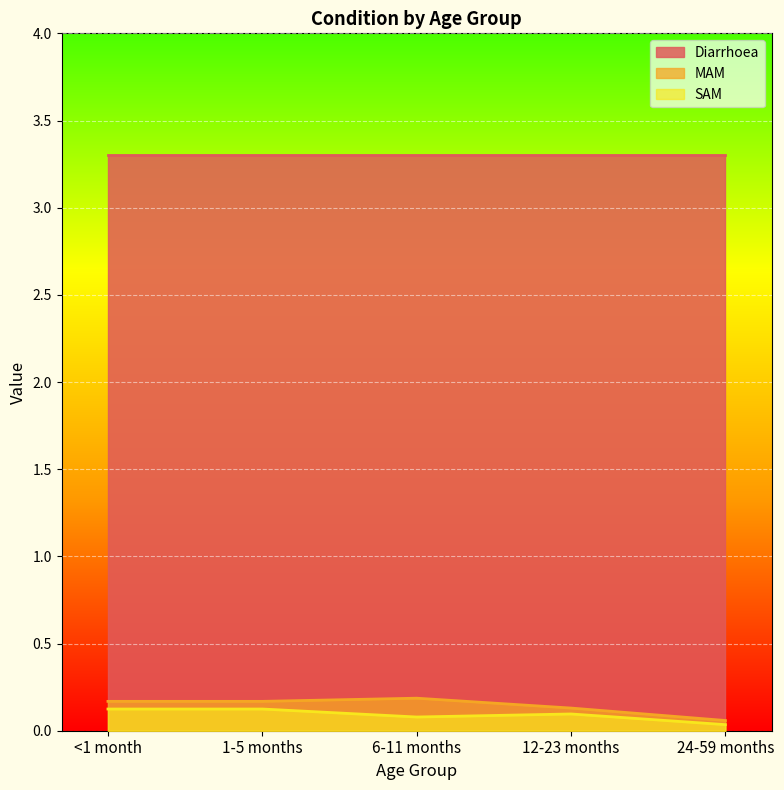

True or false: SAM and MAM cross at least once.

False